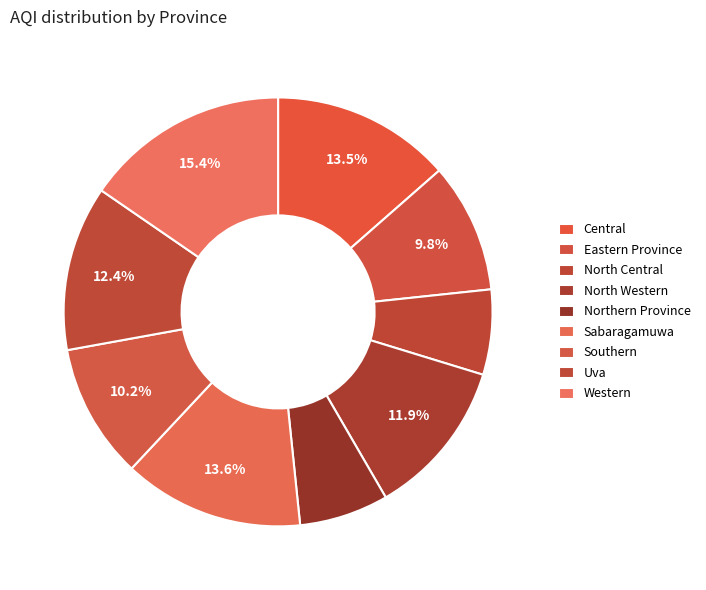

To the nearest percent, what portion does North Central represent?

6%